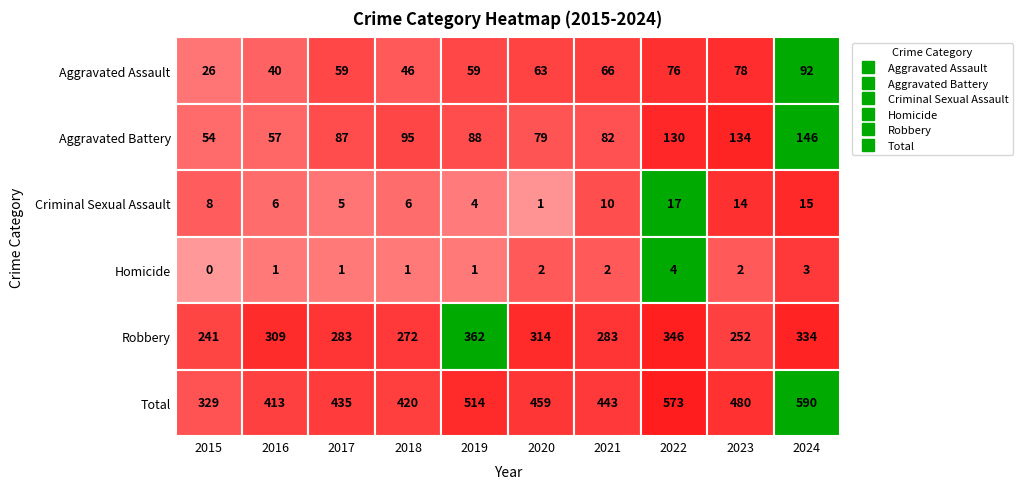

What is the difference between the Homicide values at 2023 and 2022?

2